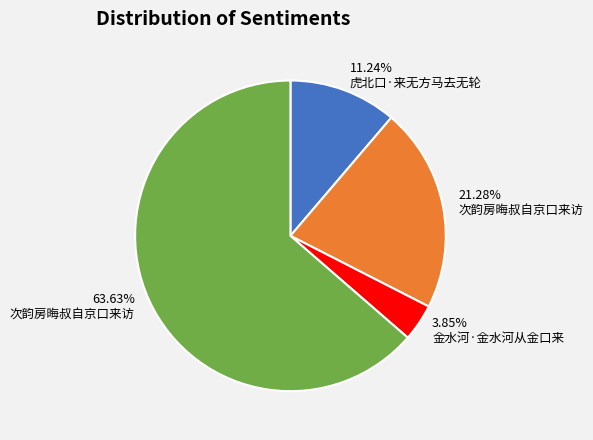

To the nearest percent, what is the average slice percentage?

25%